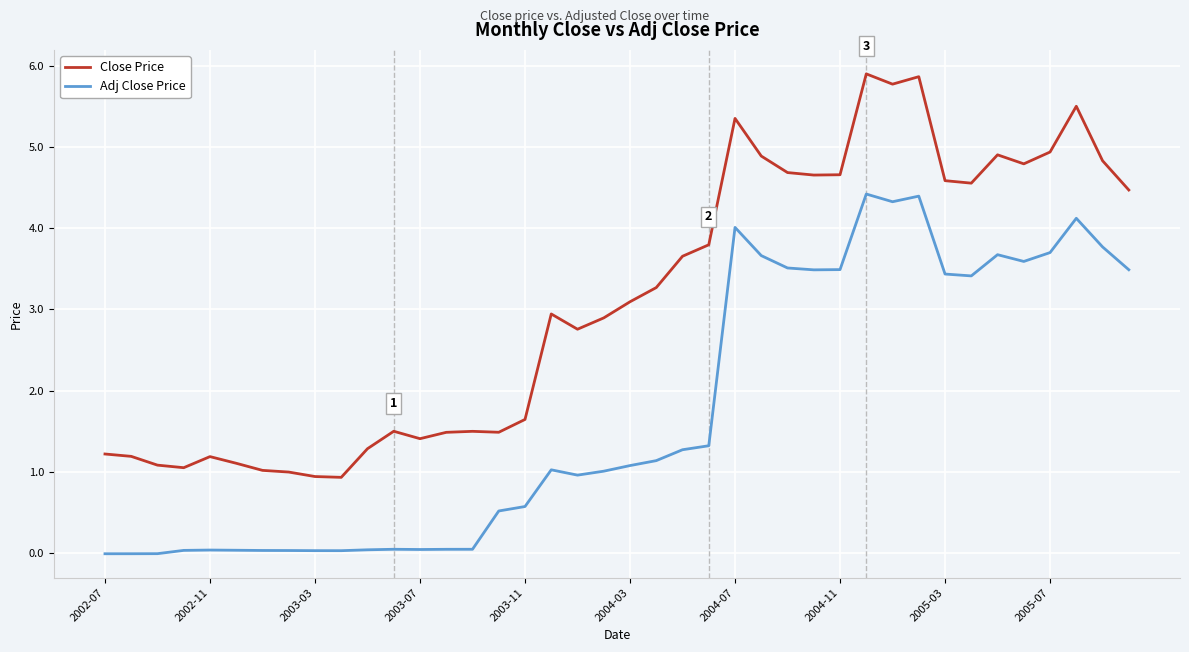

True or false: Adj Close Price and Close Price intersect in this chart.

False